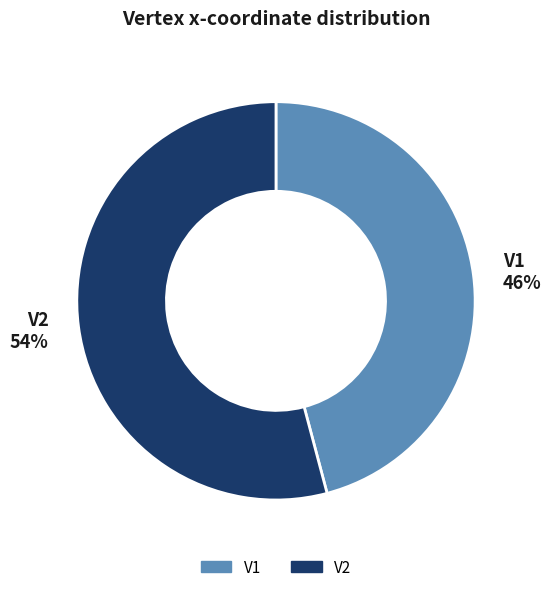

To the nearest percent, what is the combined percentage of V1 and V2?

100%